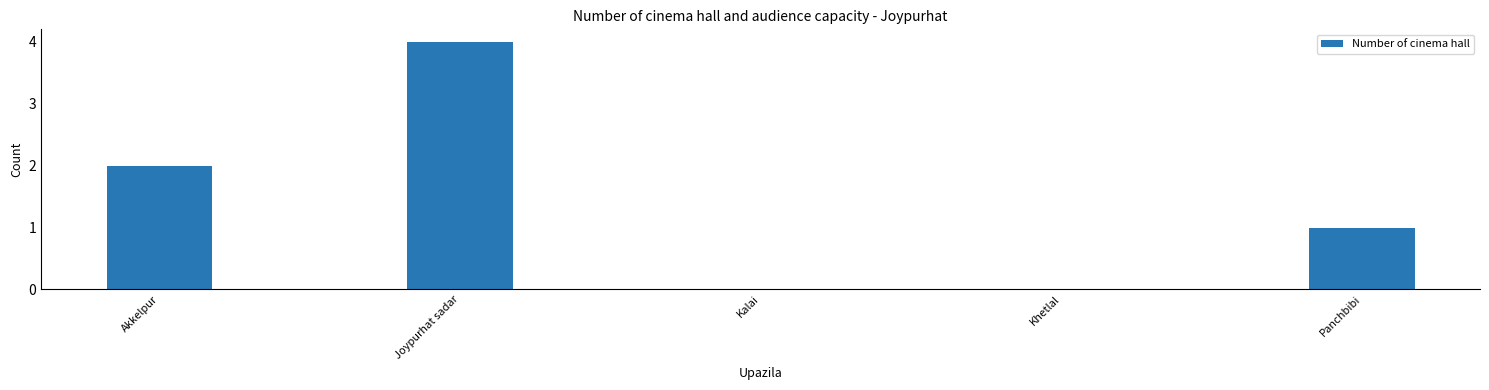

The value at Panchbibi is 1. True or false?

True